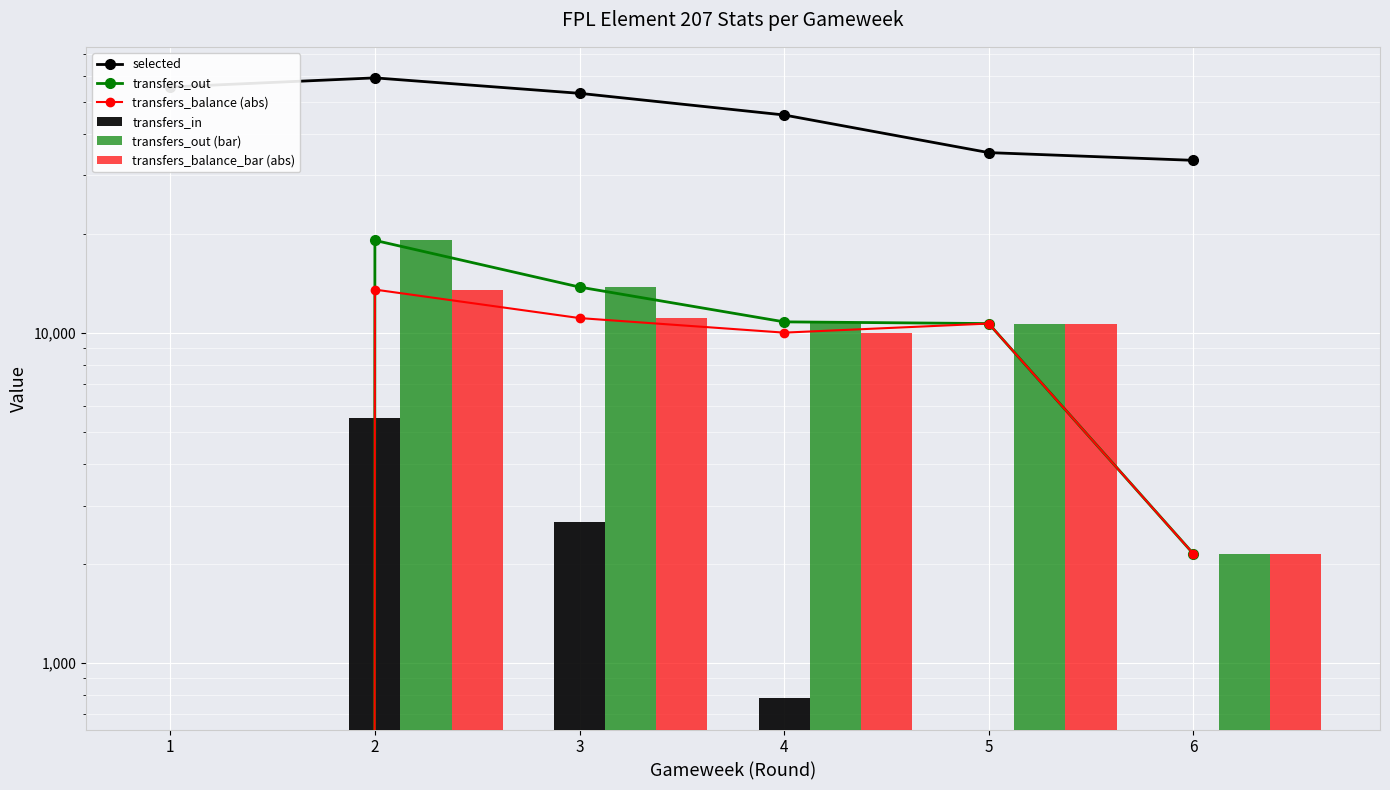

True or false: transfers_out (bar) has a value of 1428 at 6.

False